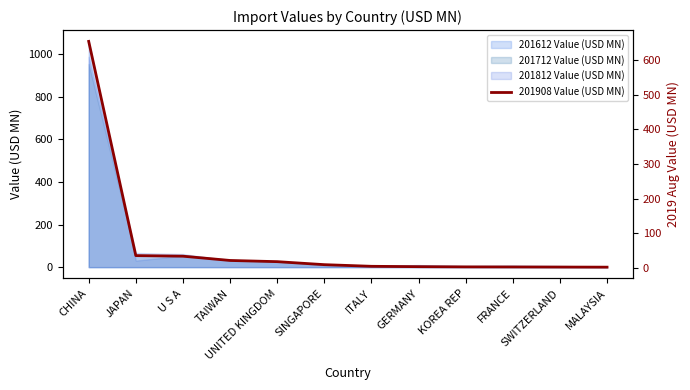

Reading left to right, extract all data points from this chart.

CHINA=654.6	JAPAN=34.8	U S A=33.1	TAIWAN=20.7	UNITED KINGDOM=17.3	SINGAPORE=8.6	ITALY=3.8	GERMANY=2.8	KOREA REP=2.1	FRANCE=1.9	SWITZERLAND=1.7	MALAYSIA=1.4